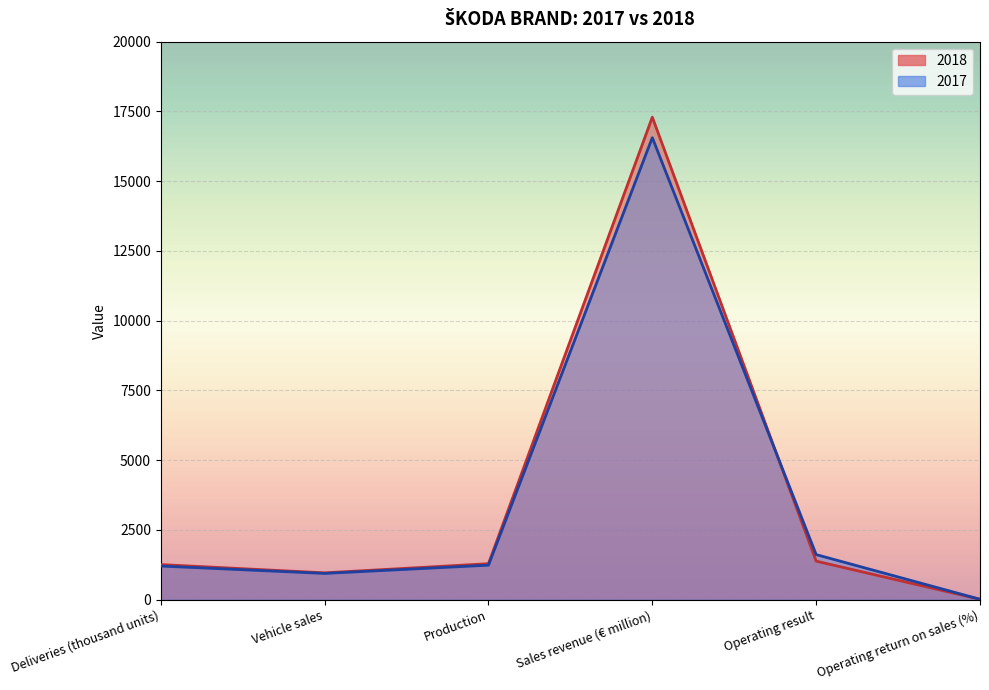

Rank the series at Vehicle sales from lowest to highest value.

2017, 2018